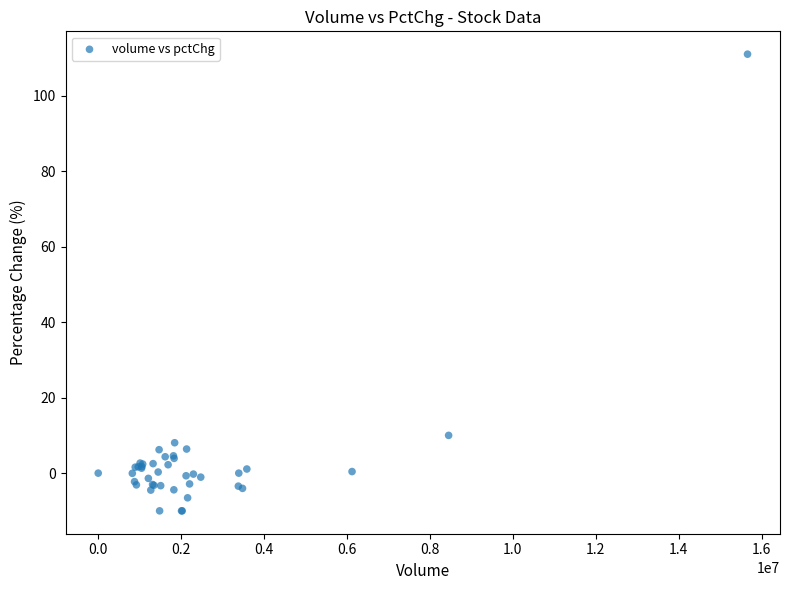

What Y value in the scatter plot is closest to 50?

10.0